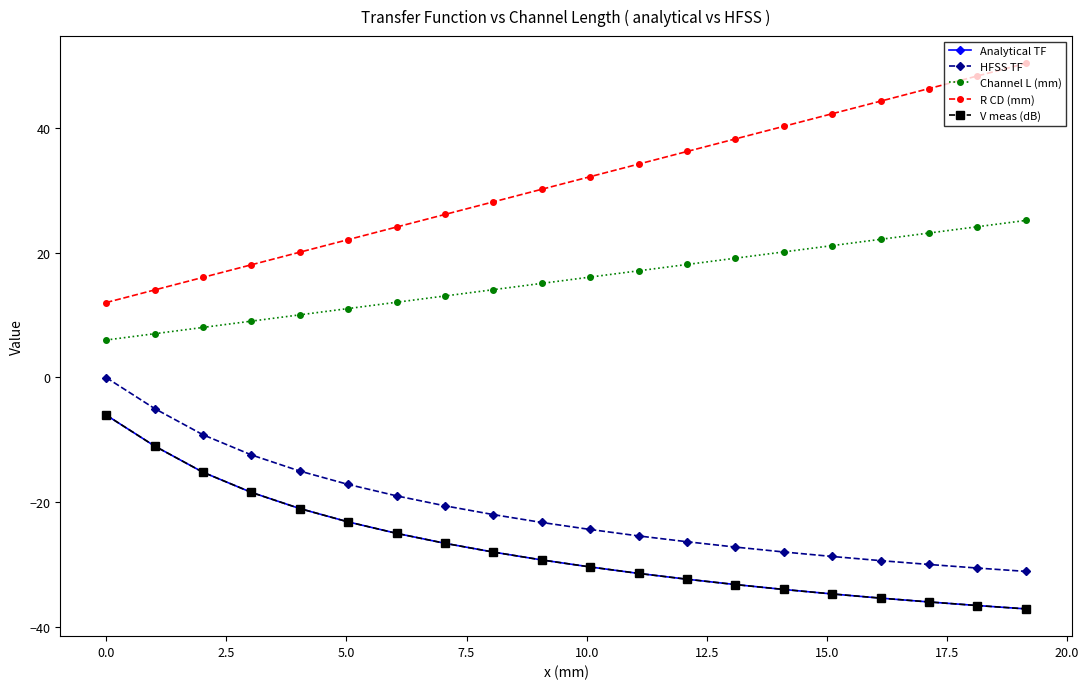

Does the chart have visible grid lines?

No